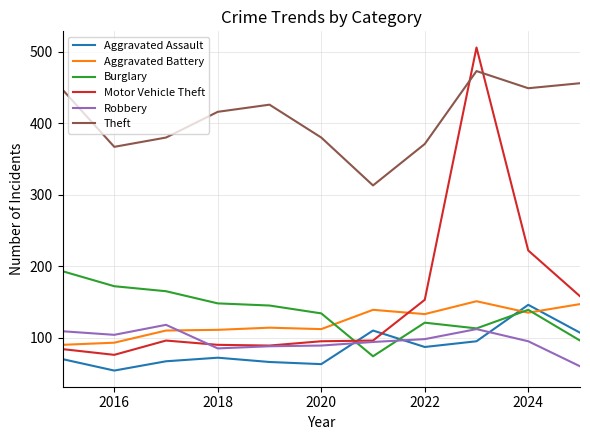

What is the difference between the maximum and minimum values in the Robbery series?

58